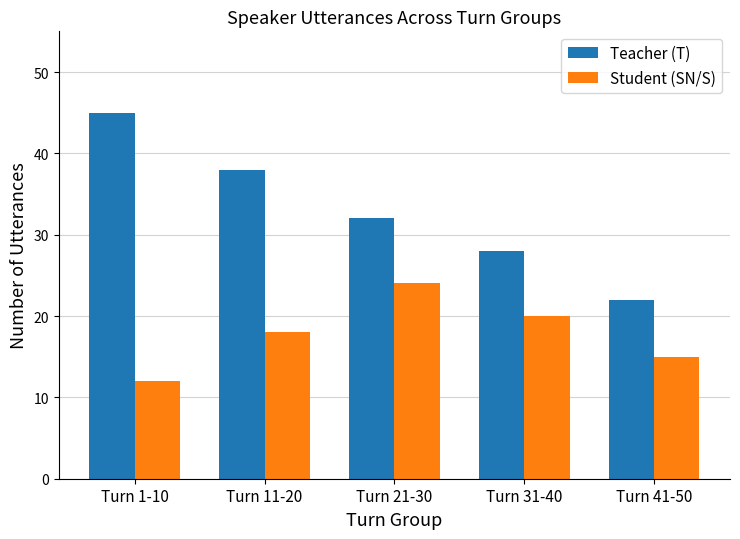

Which series has the largest total across all categories?

Teacher (T)